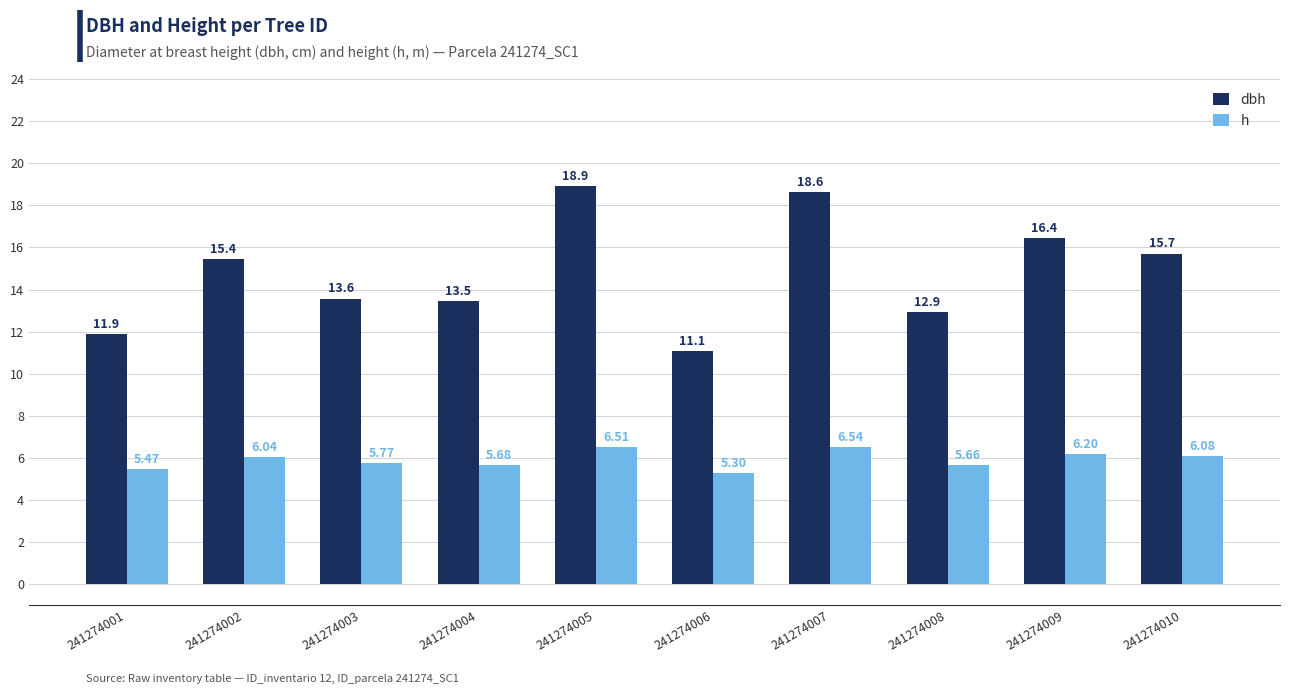

How many groups of bars are there?

10